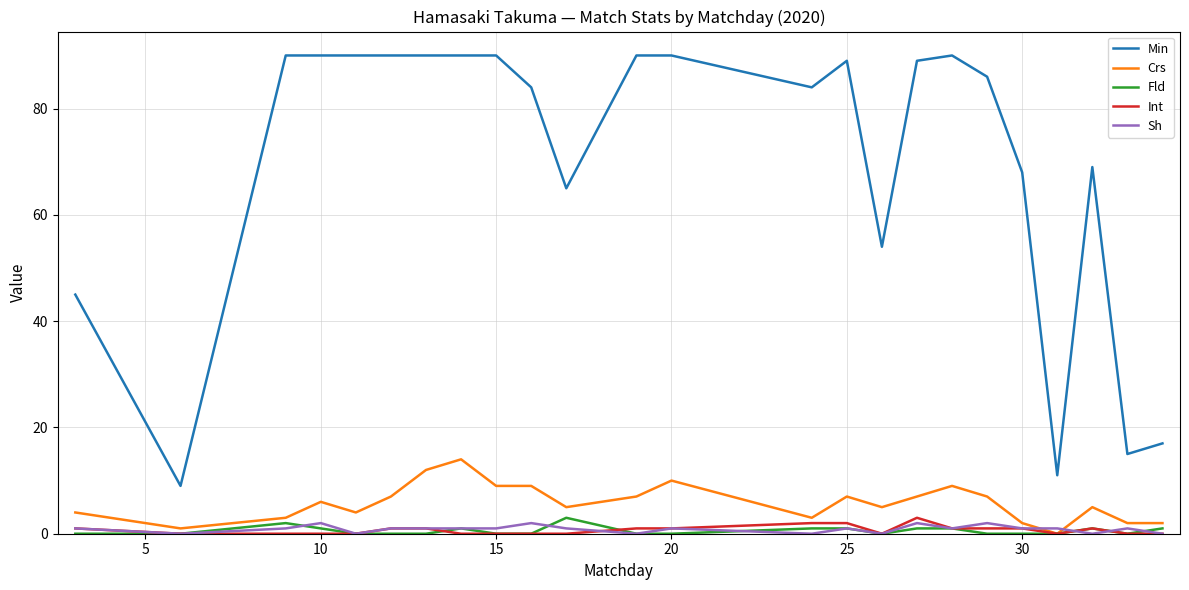

True or false: Fld and Min cross at least once.

False